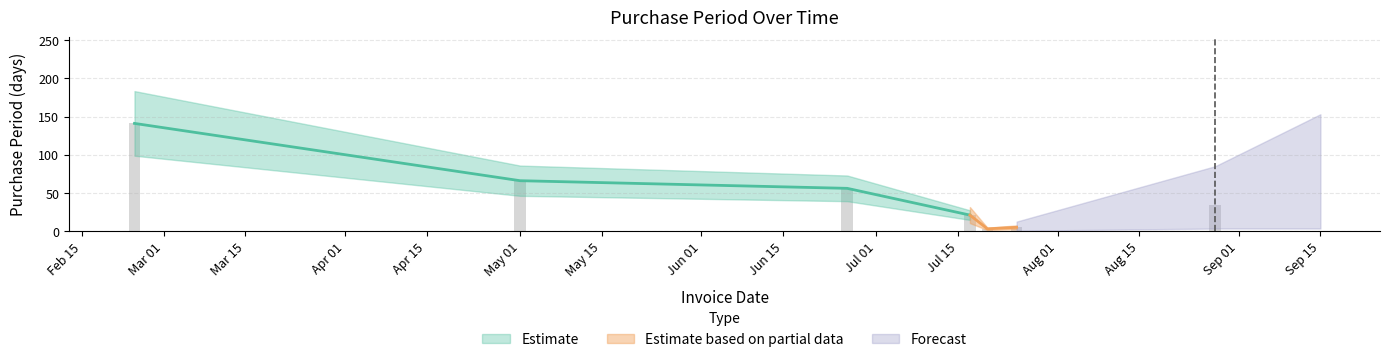

Reading left to right, list all the values displayed in this chart.

141	66	56	21	3	5	34